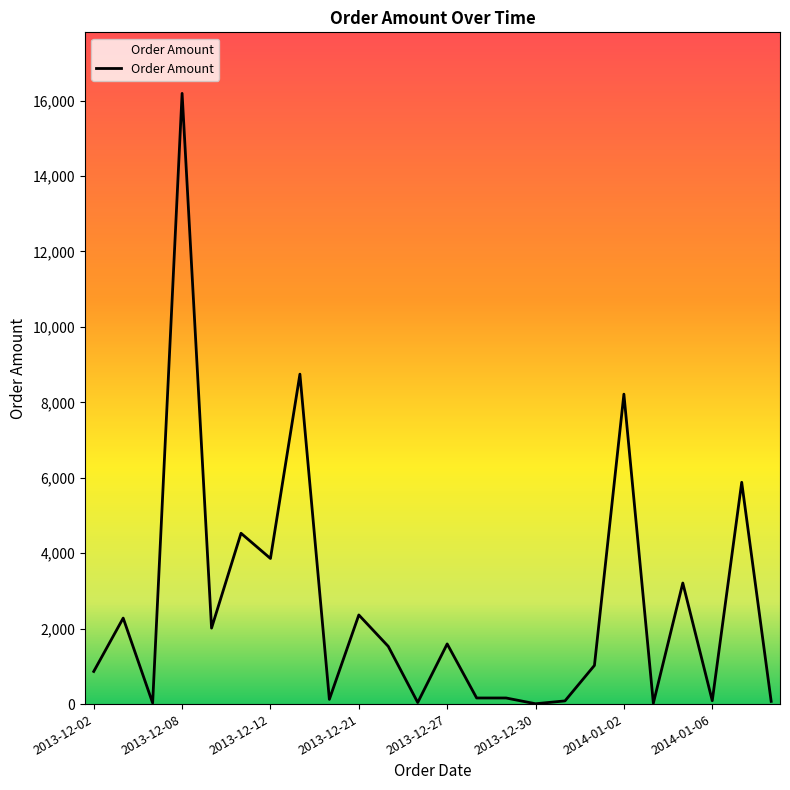

What is the difference between the maximum and minimum values?

16180.8